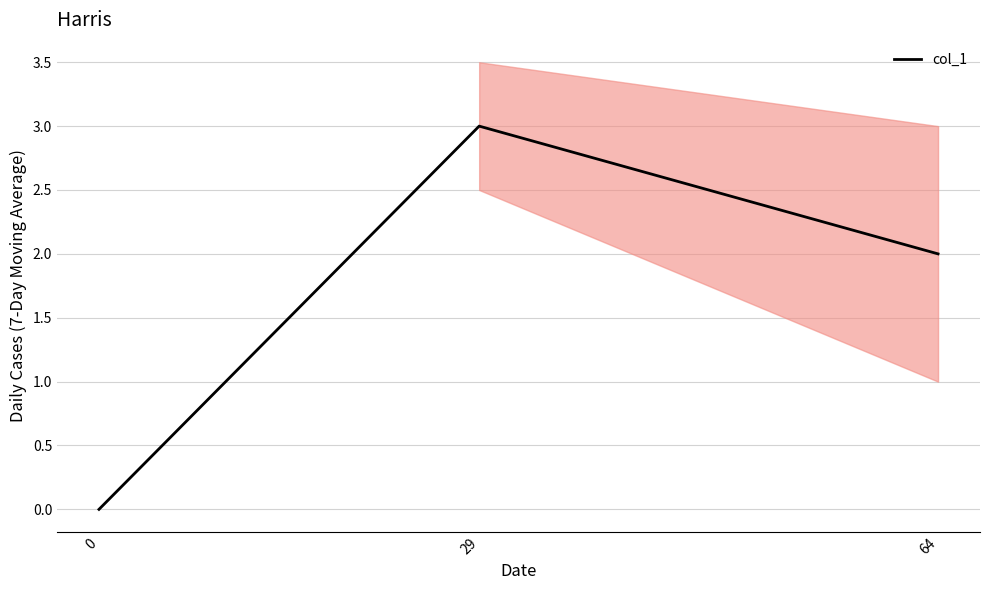

What is the greatest value displayed?

3